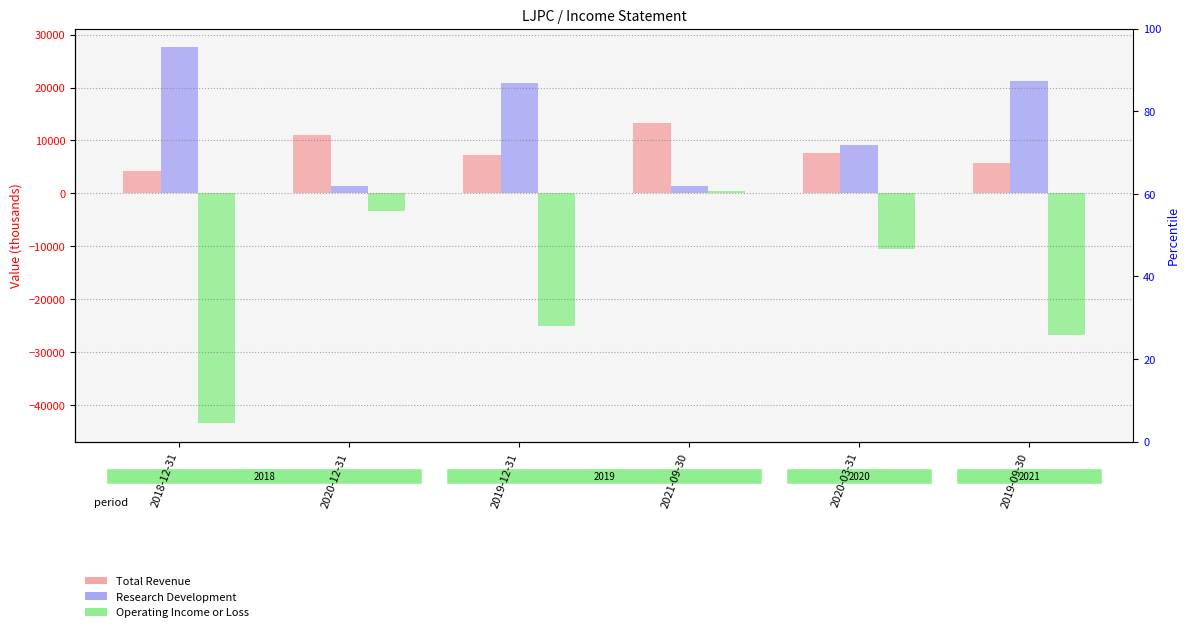

Where is Total Revenue nearest to the value 8750?

2020-03-31